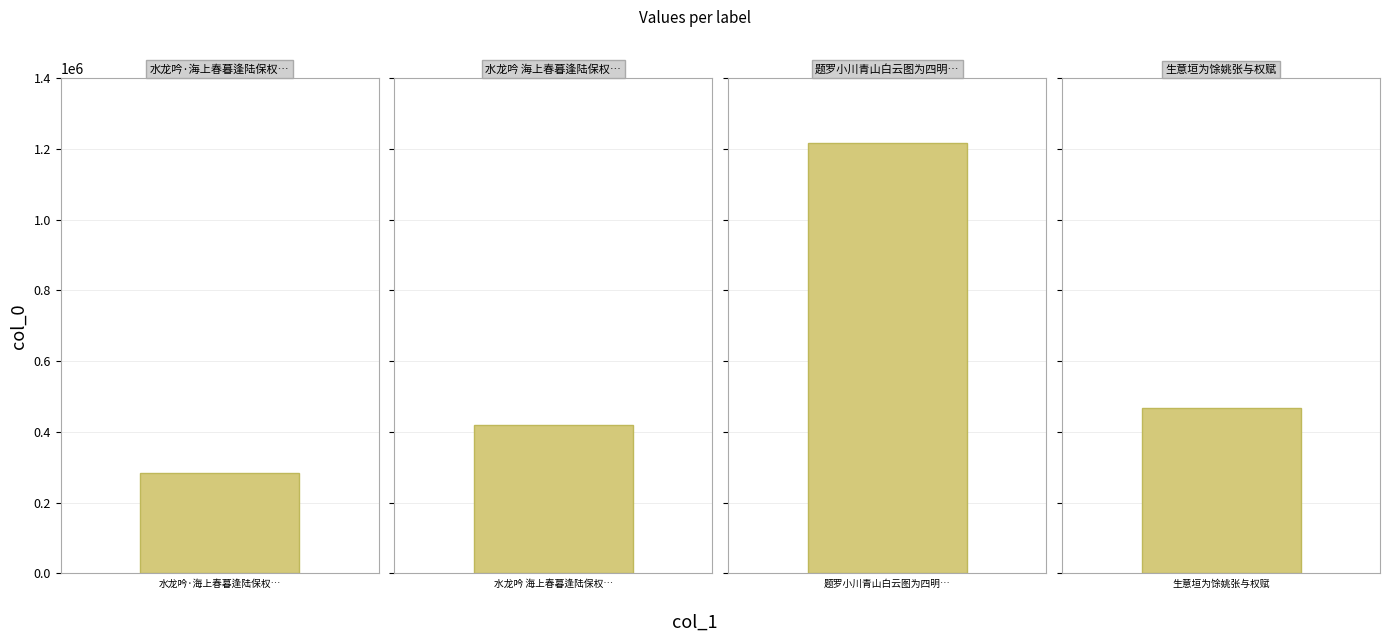

Reading left to right, what are all the values shown in this chart?

水龙吟·海上春暮逢陆保权，赋赠=283592	水龙吟 海上春暮逢陆保权，赋赠=419756	题罗小川青山白云图为四明倪仲权赋=1217460	生意垣为馀姚张与权赋=468383